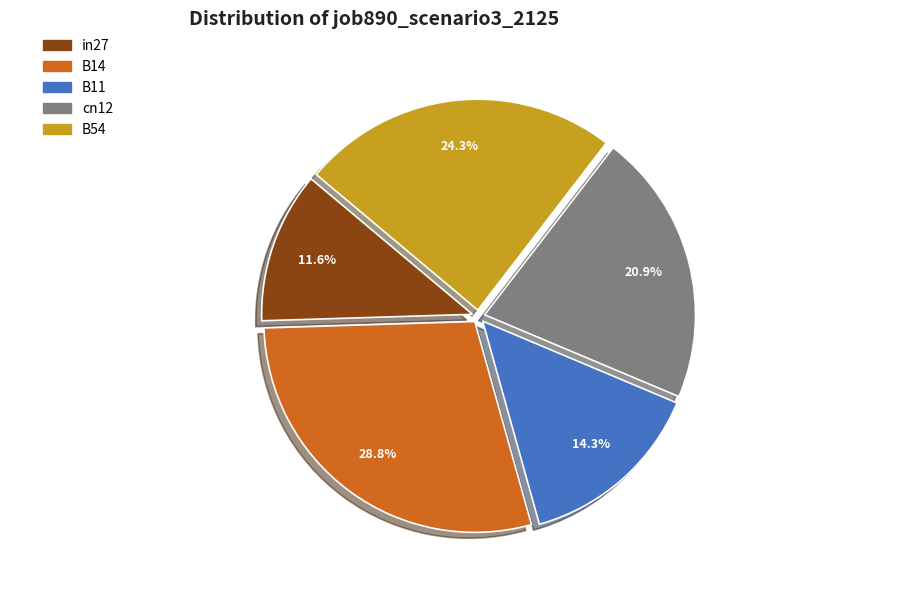

To the nearest percent, what is the difference between the in27 and B11 slice percentages?

3%